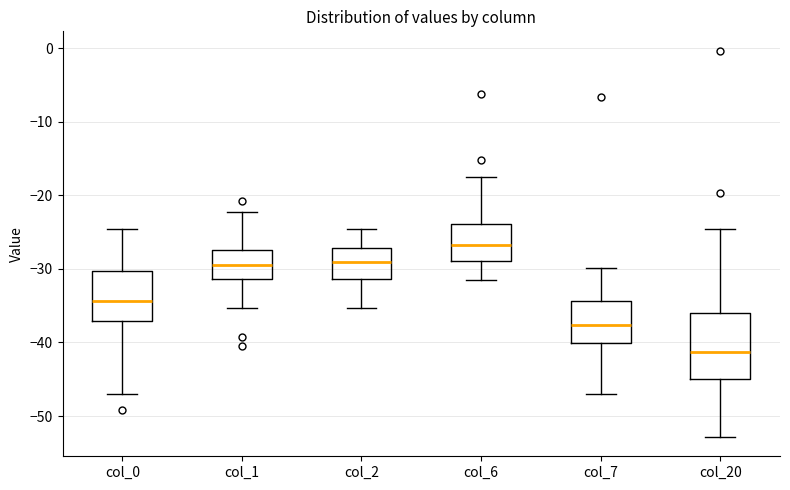

Reading left to right, transcribe this box plot: for each box, give where its median line is, the range the box spans, and where its two whiskers end, as read against the y-axis. The values are not printed on the chart, so give them approximately, as read against the axis.

col_0: median -34, box -37 to -30, whiskers -47 to -25
col_1: median -29, box -31 to -27, whiskers -35 to -22
col_2: median -29, box -31 to -27, whiskers -35 to -25
col_6: median -27, box -29 to -24, whiskers -31 to -18
col_7: median -38, box -40 to -34, whiskers -47 to -30
col_20: median -41, box -45 to -36, whiskers -53 to -25